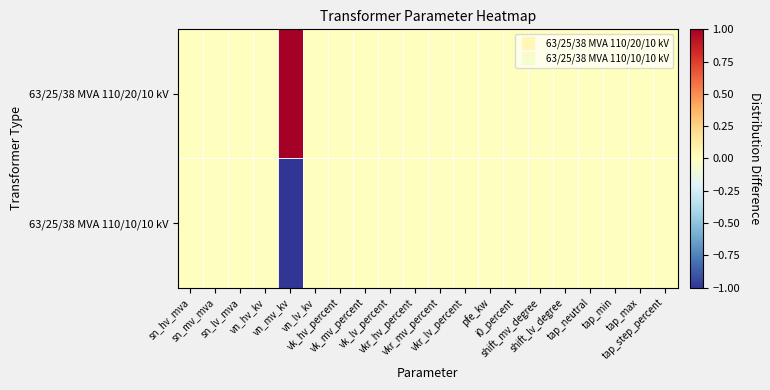

Rank the series by their average value, from lowest to highest.

63/25/38 MVA 110/10/10 kV, 63/25/38 MVA 110/20/10 kV